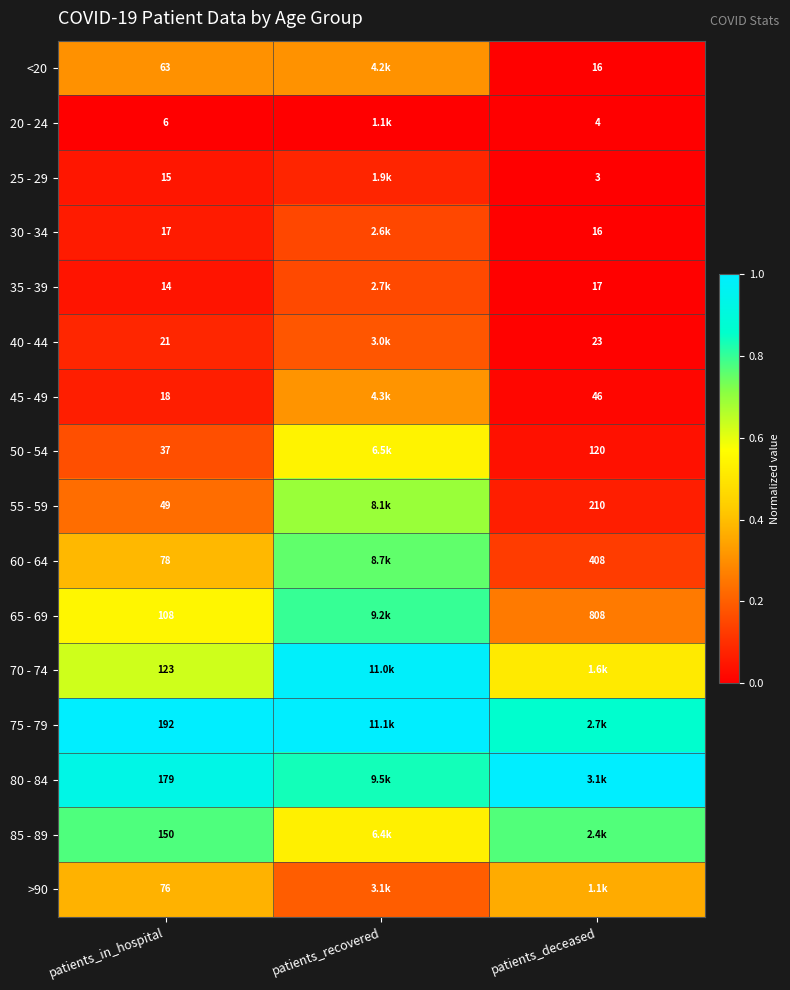

Which has a higher value, patients_recovered or patients_in_hospital?

patients_recovered